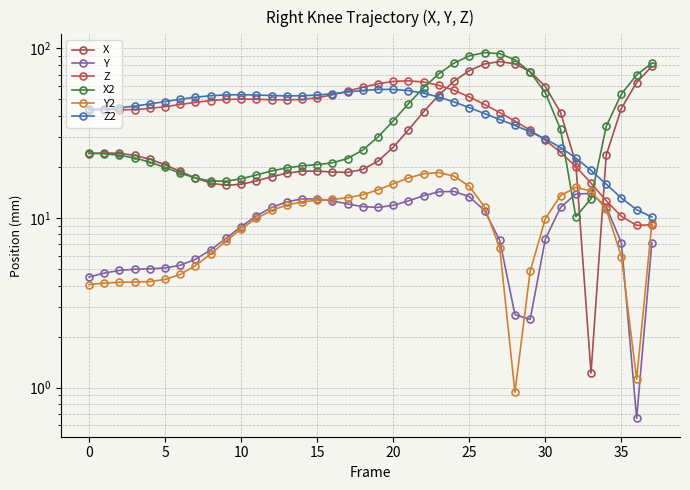

True or false: Y has a value of 3.3 at 27.

False